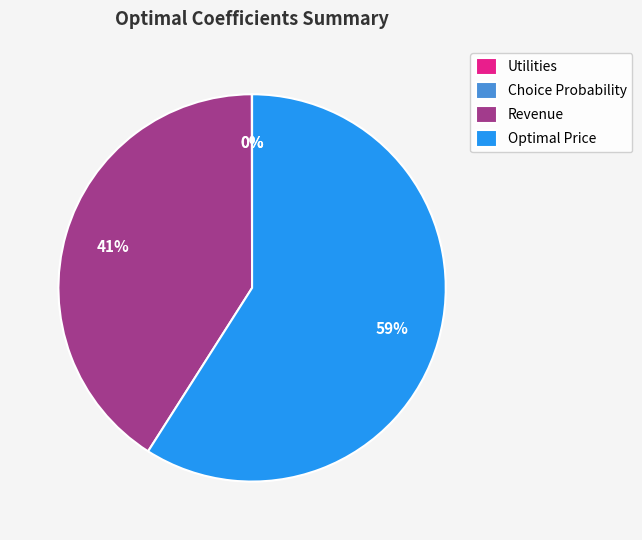

Which slice represents more than half of the pie?

Optimal Price